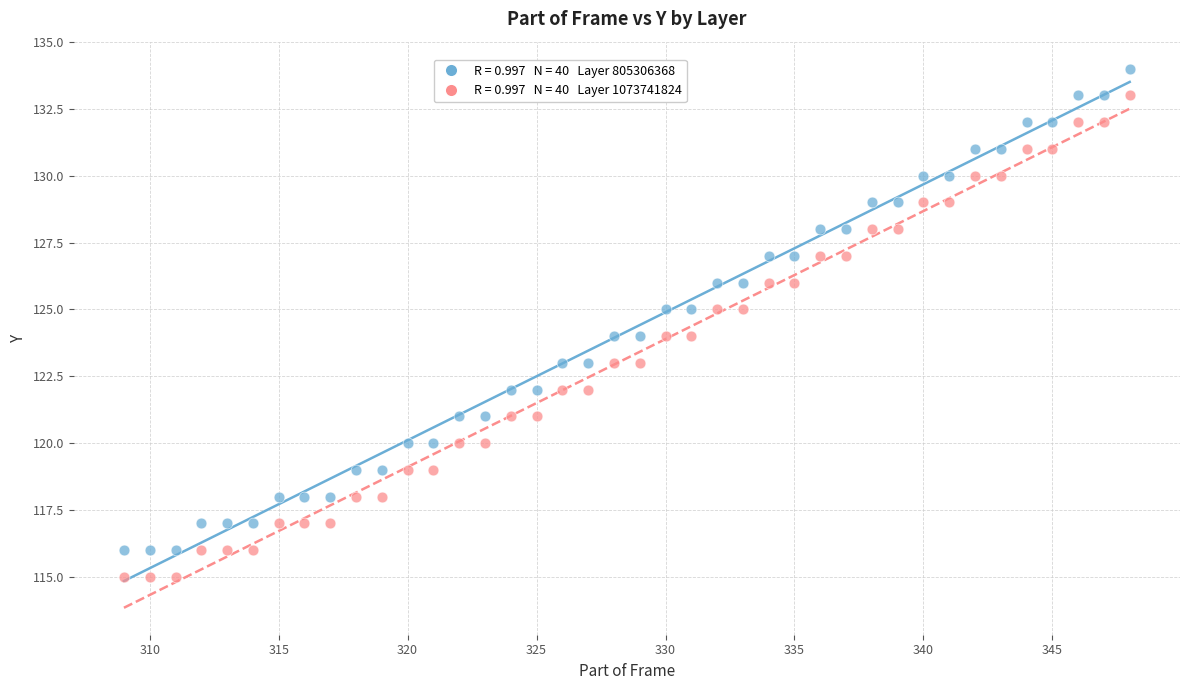

Across all data points, what is the range of Y values (max minus min)?

19